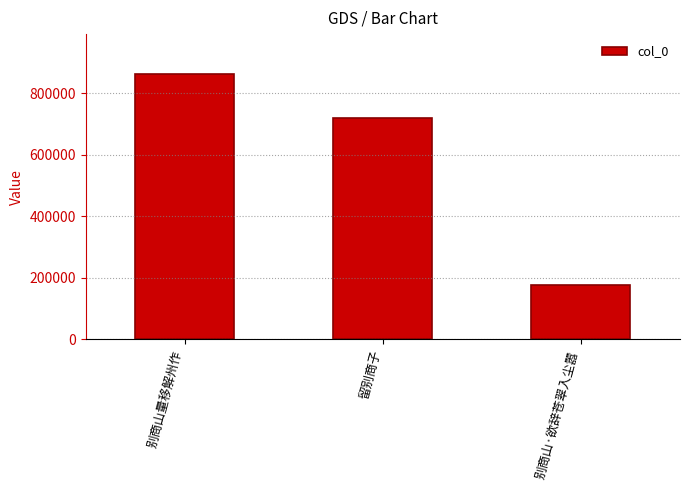

How many bars are there in total?

3